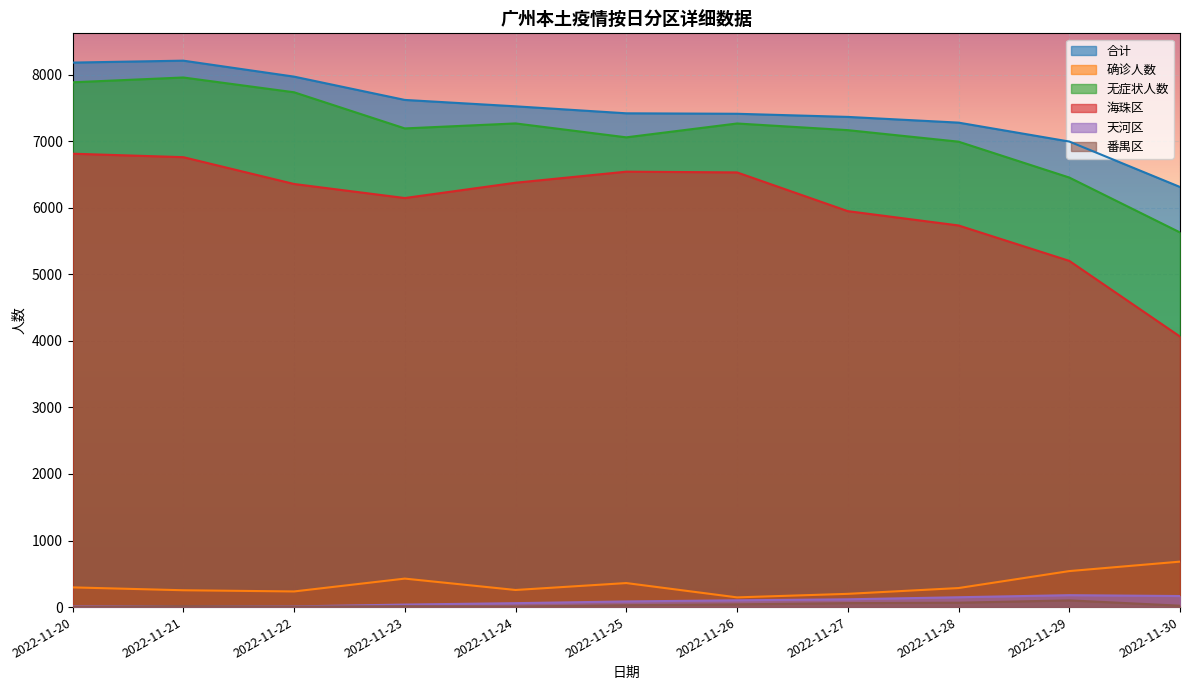

Is the value of 天河区 at 2022-11-25 greater than the value of 合计 at 2022-11-30?

No